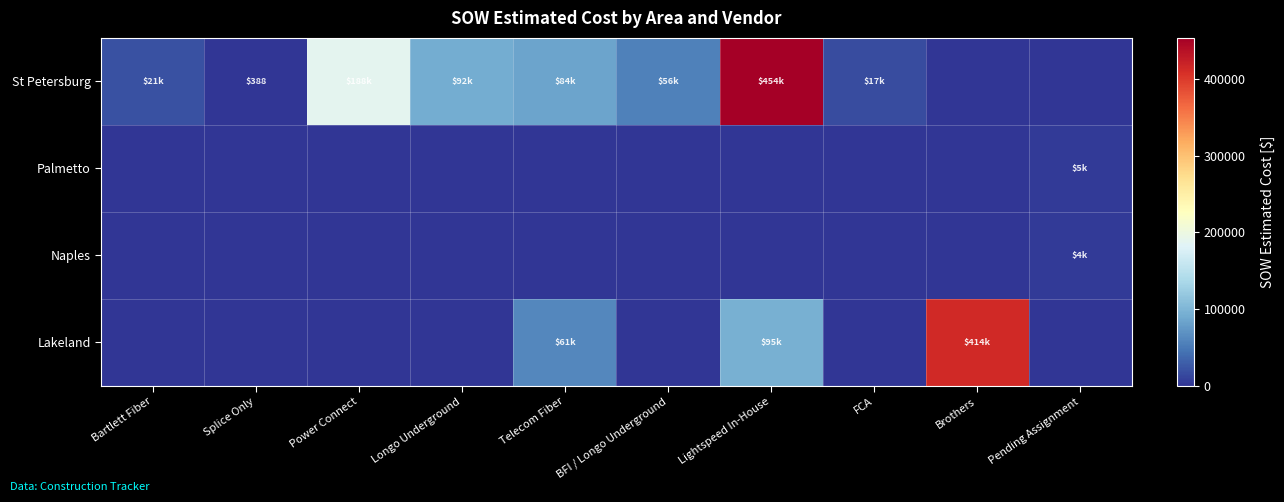

Where is St Petersburg nearest to the value 226828?

Power Connect